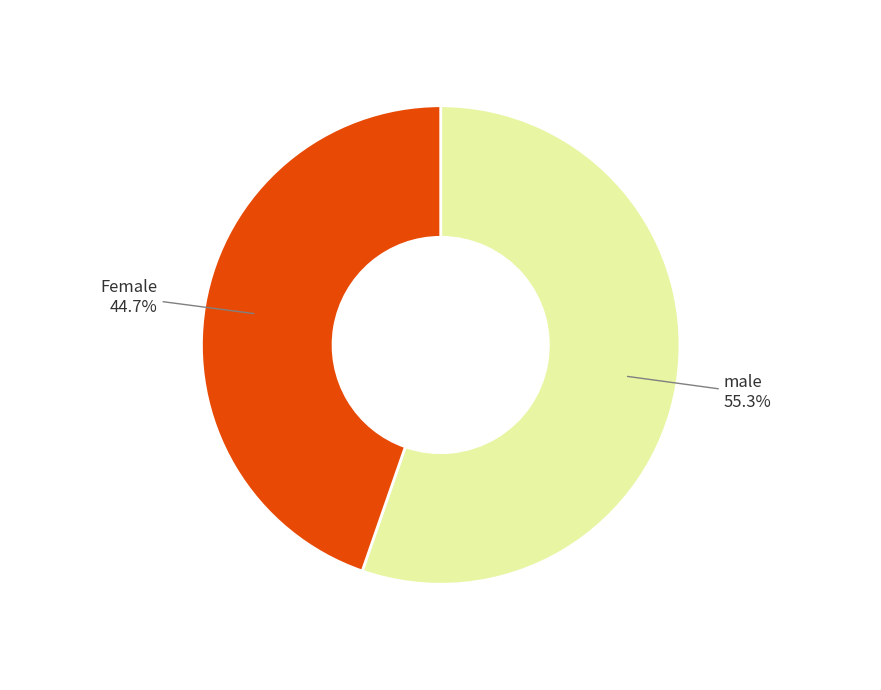

Count the number of slices in the pie.

2